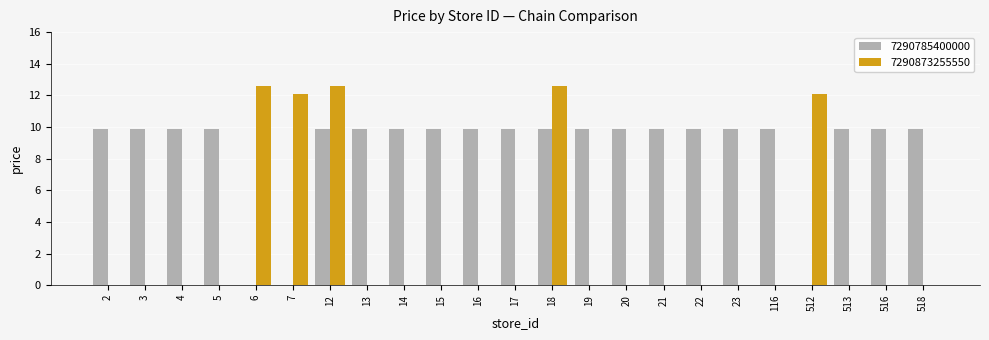

Which series has the widest spread of values?

7290873255550